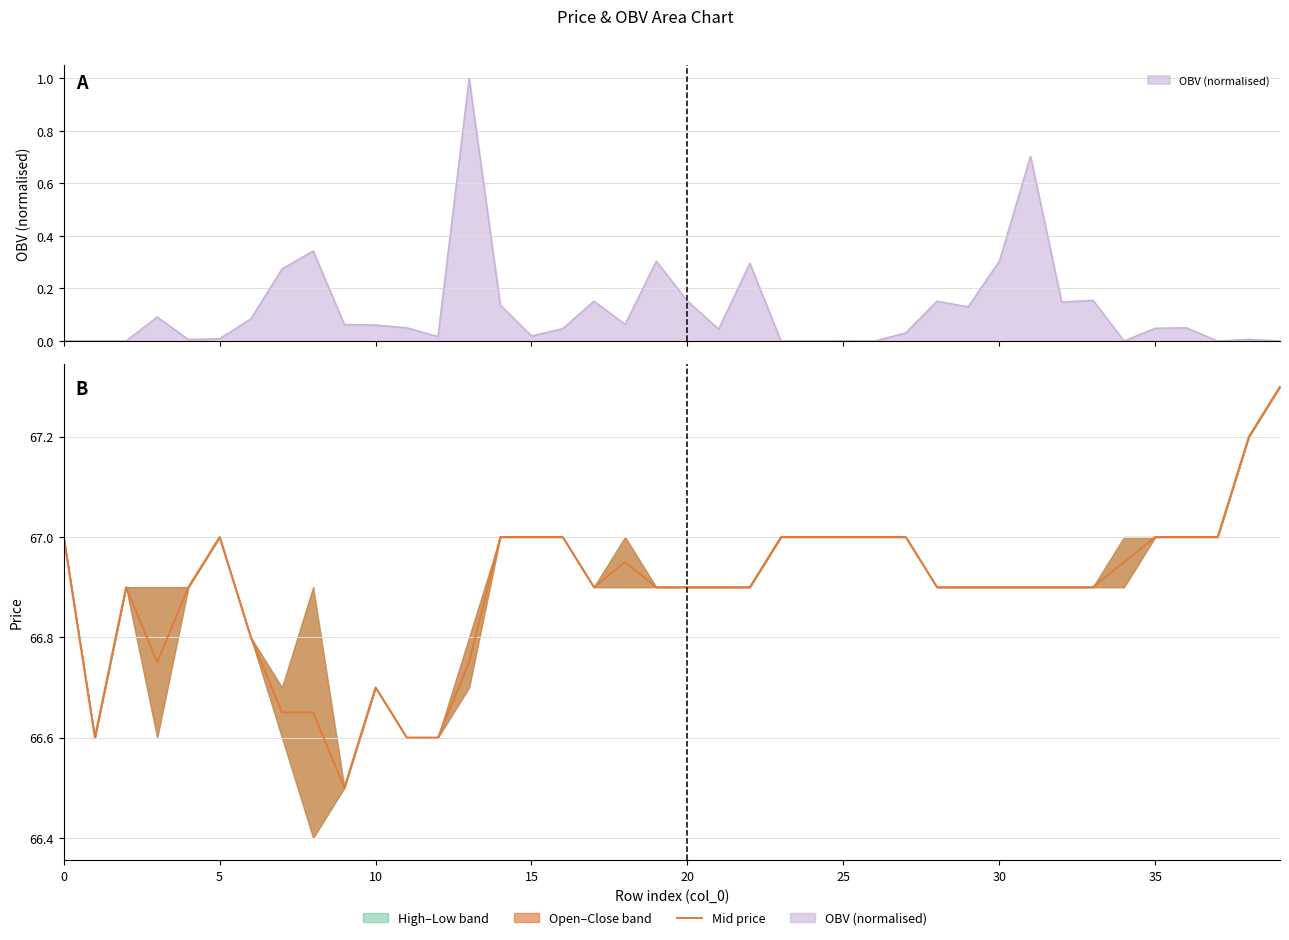

How many lines are shown in the chart?

1